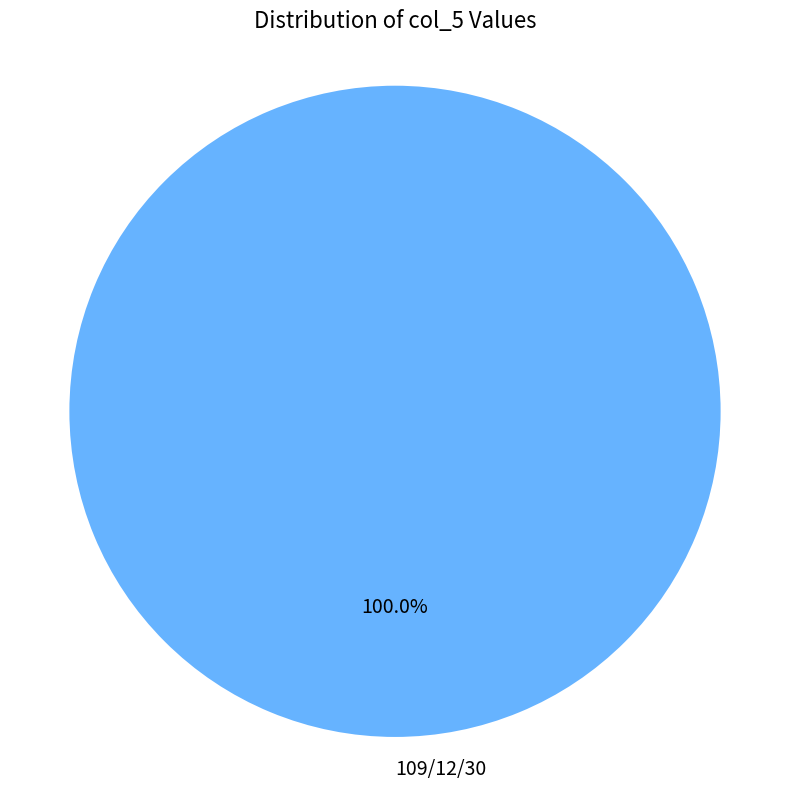

Rank the categories by value from highest to lowest.

109/12/30